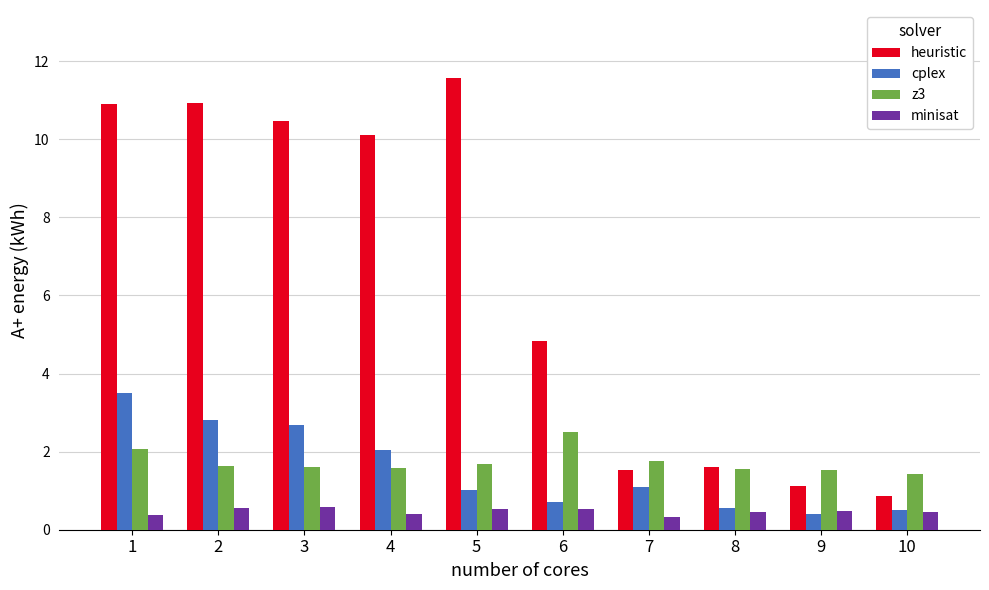

Which series has the widest spread of values?

heuristic